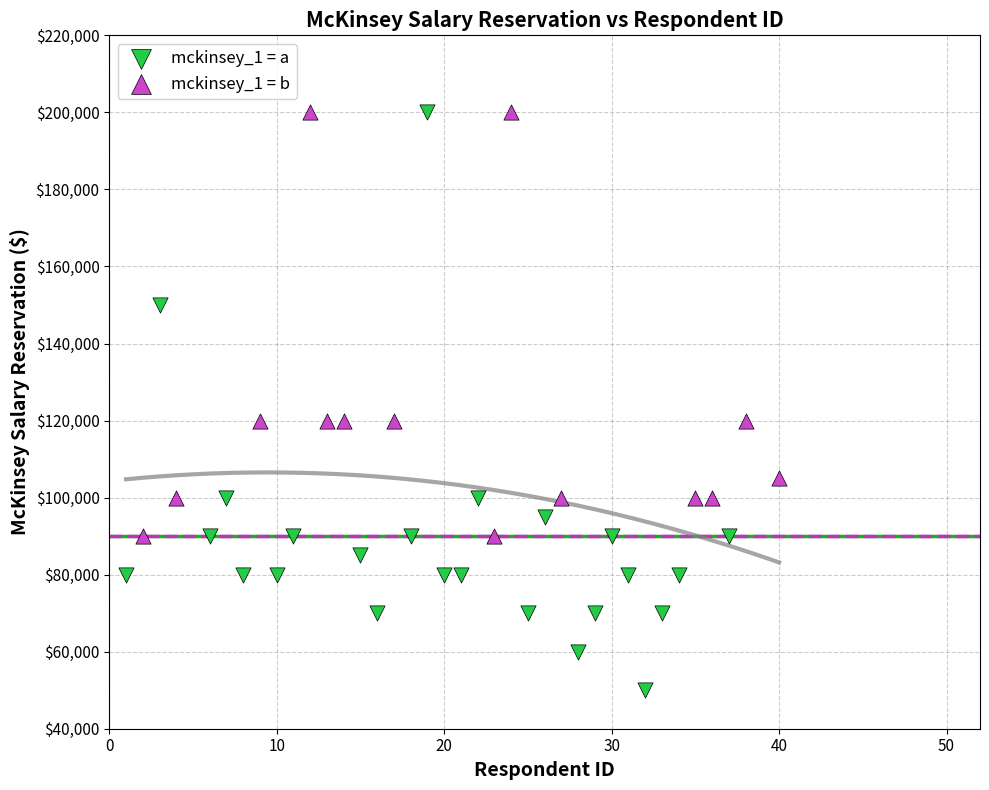

Which series has the largest Y range (max minus min)?

mckinsey_1 = a